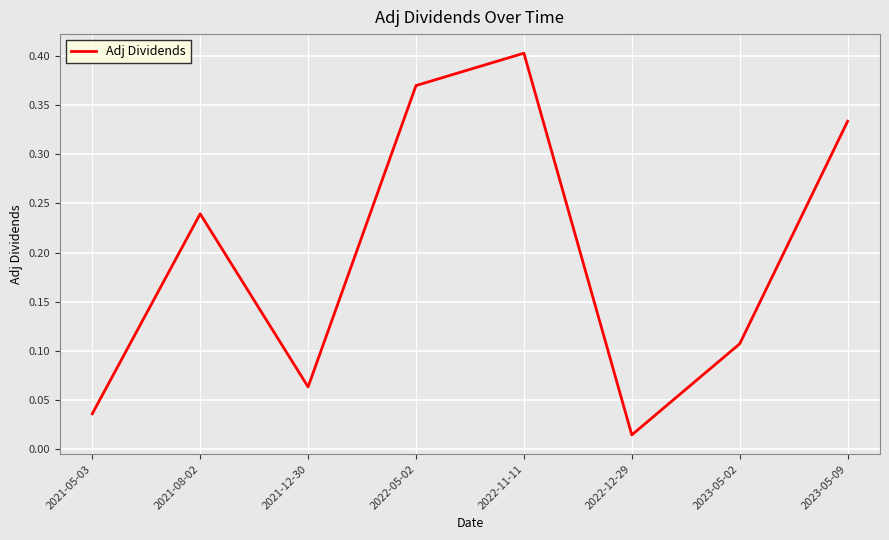

Where is the first local minimum?

2021-12-30